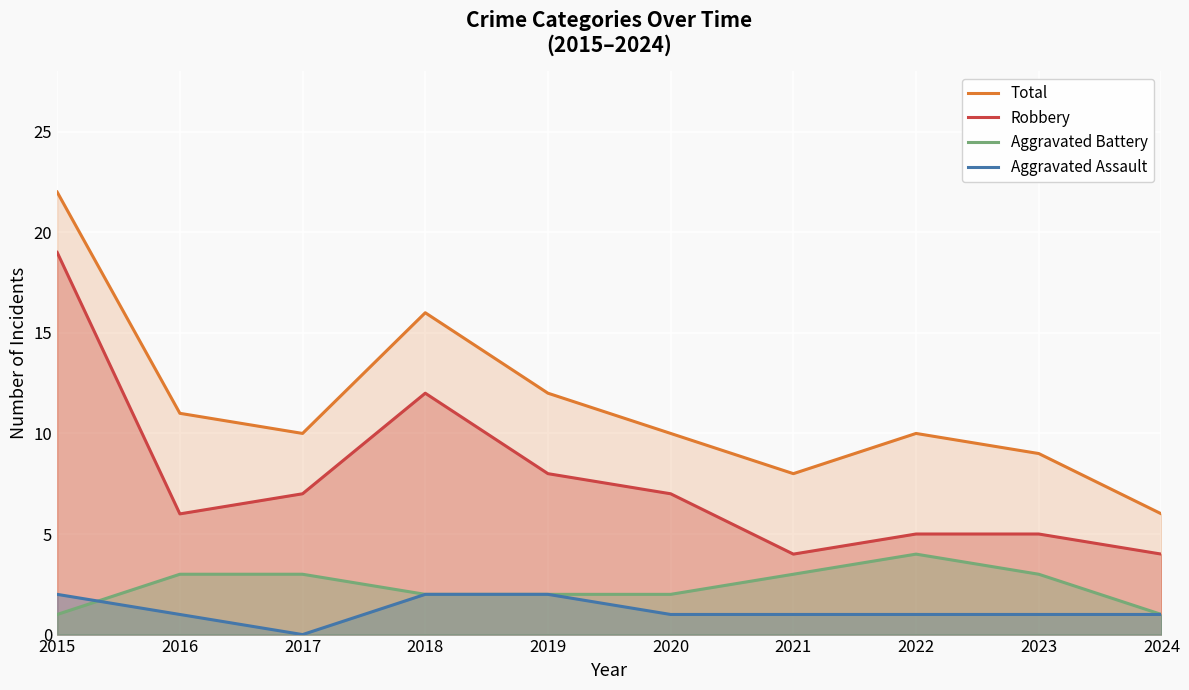

What is the sum of the Total values at 2016 and 2017?

21